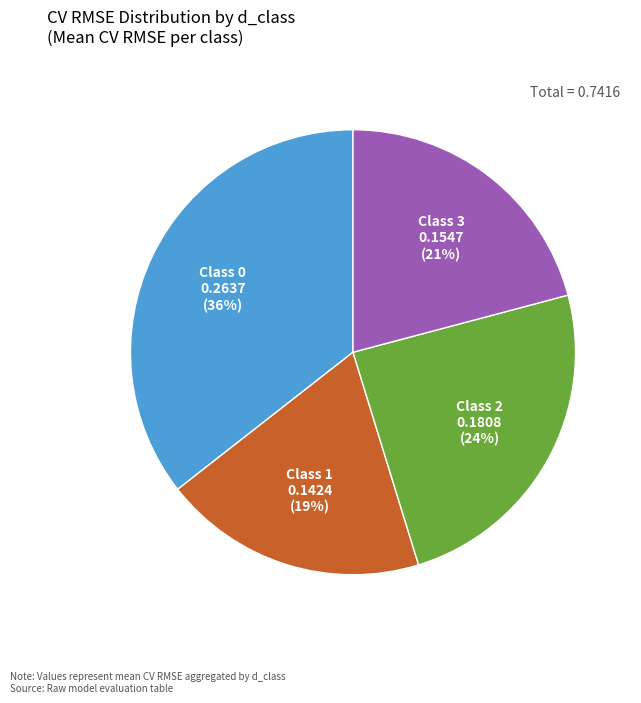

Count the number of slices in the pie.

4